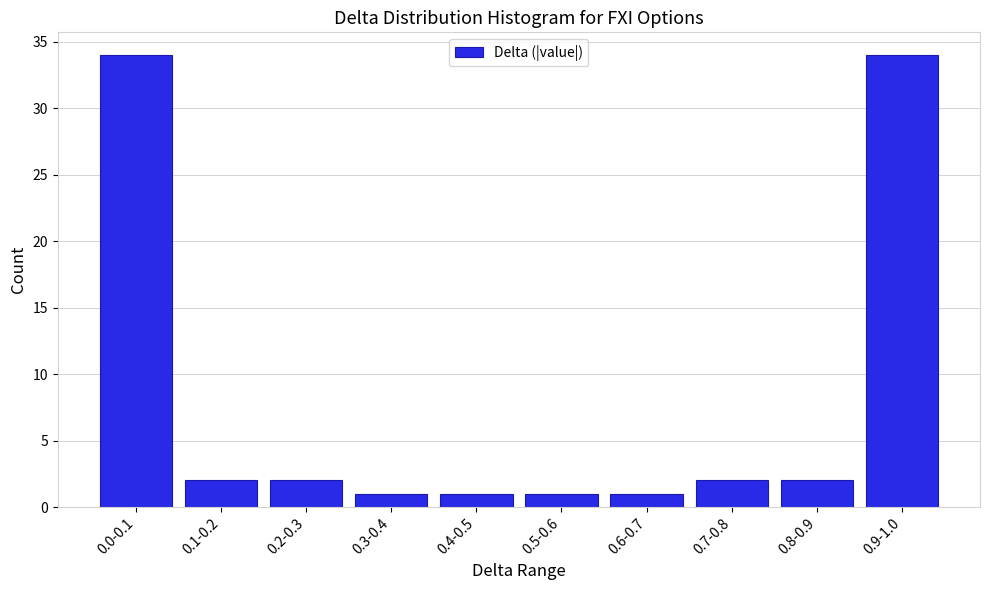

Reading left to right, list all the values displayed in this chart.

34	2	2	1	1	1	1	2	2	34